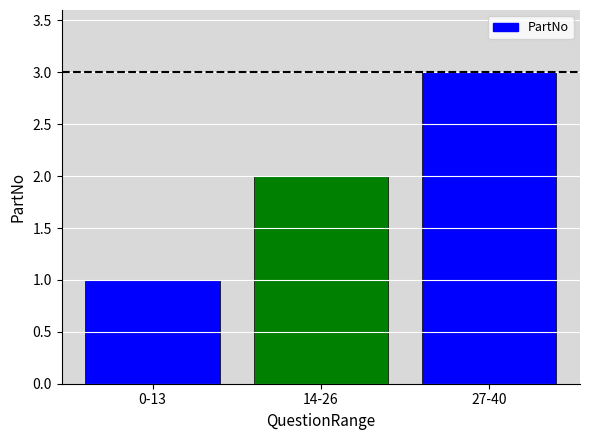

What is the label of the 3rd bar from the right?

0-13